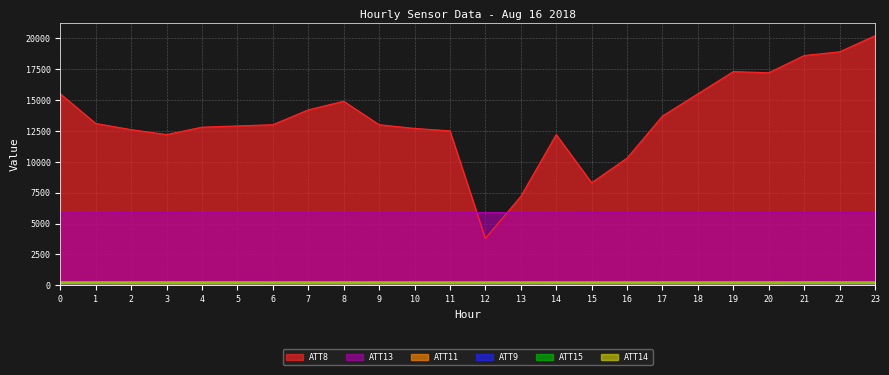

True or false: ATT8 and ATT13 intersect in this chart.

True